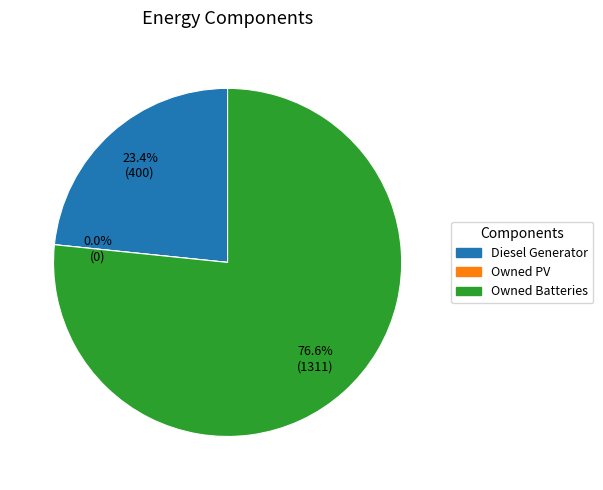

Rank the categories by value from lowest to highest.

Owned PV, Diesel Generator, Owned Batteries